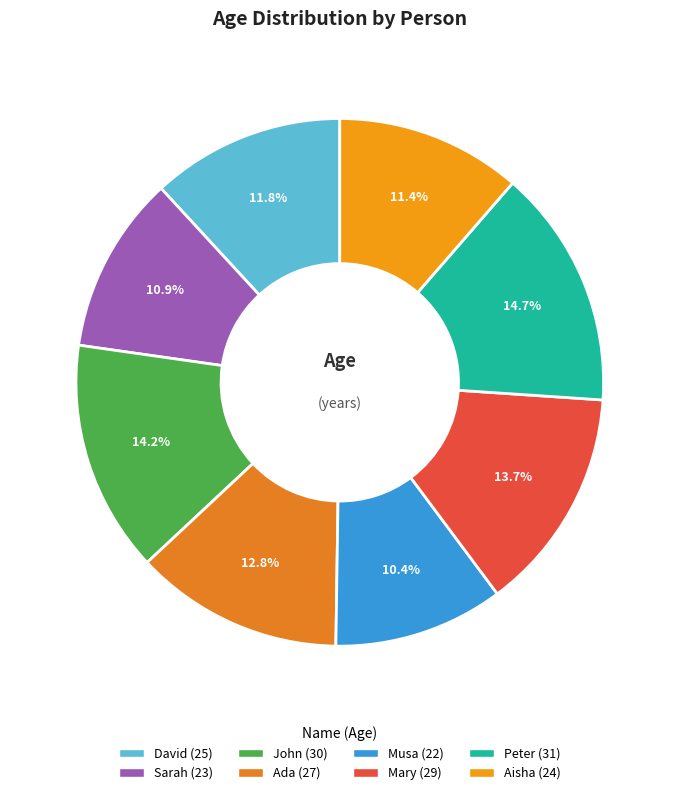

Which has a higher value, Musa or David?

David